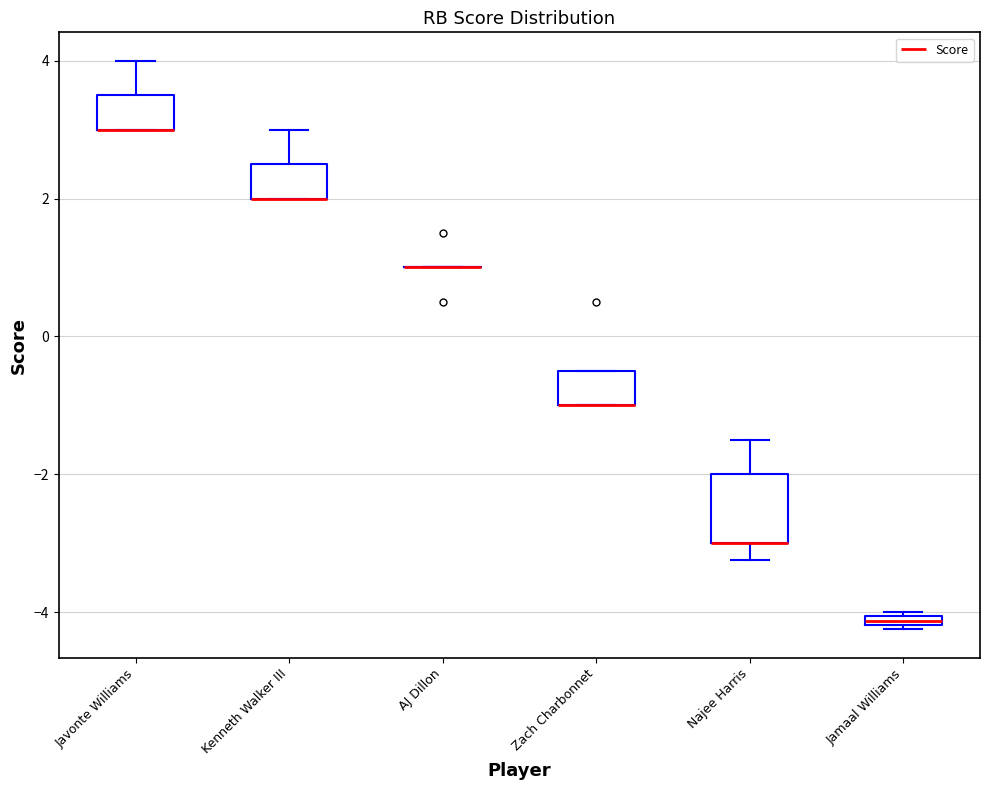

Where does the upper whisker of the box for Kenneth Walker III end on the y-axis? The values are not printed on the chart, so give them approximately, as read against the axis.

3.0